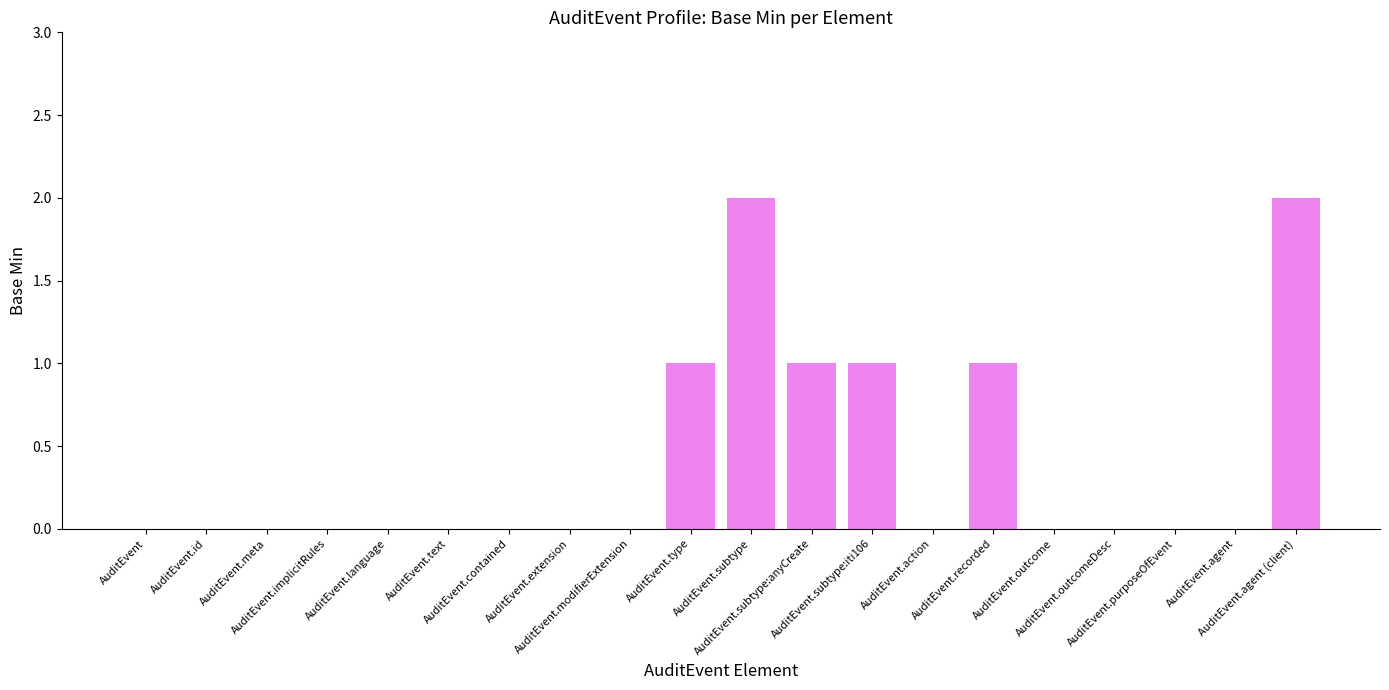

What is the sum of all values?

8